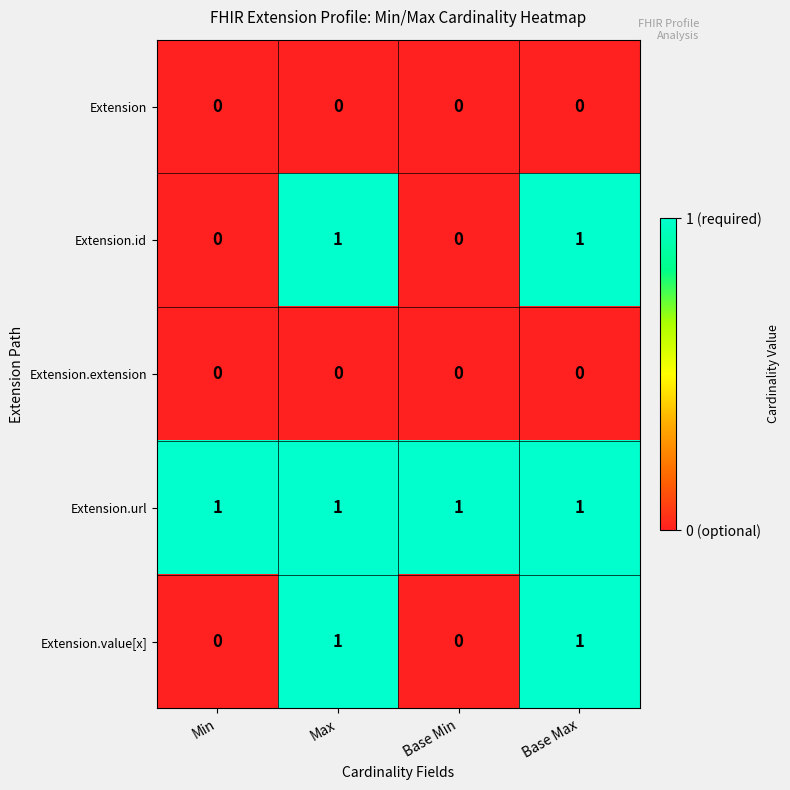

How many data points does each series have?

4